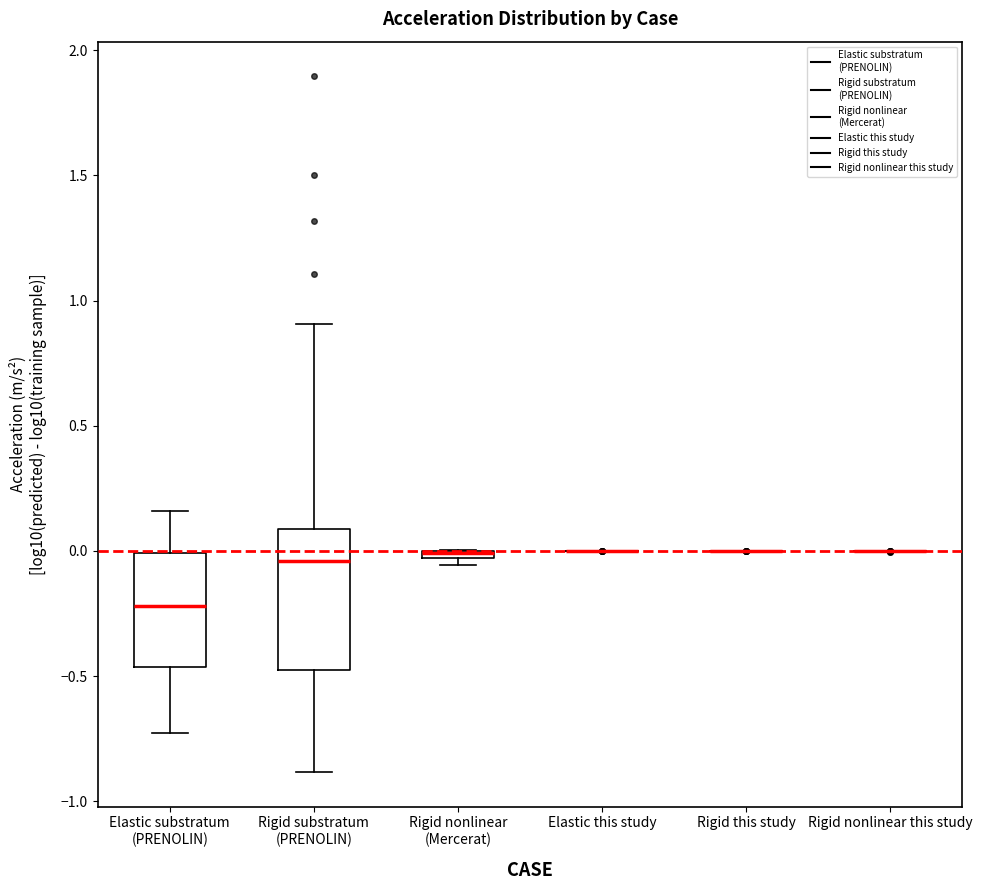

Which box is the tallest, from its lower edge to its upper edge?

Rigid substratum (PRENOLIN)